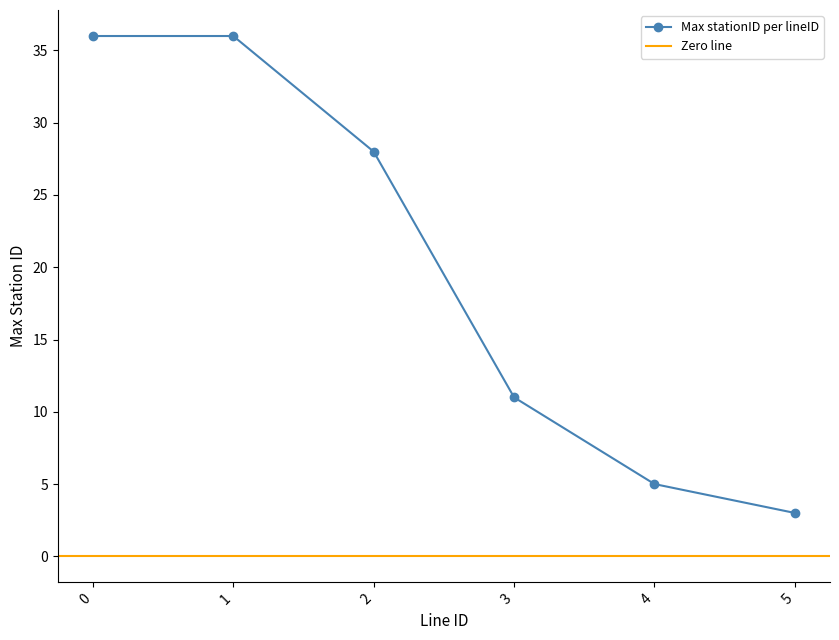

Is it true that the value at 2 is 17?

False